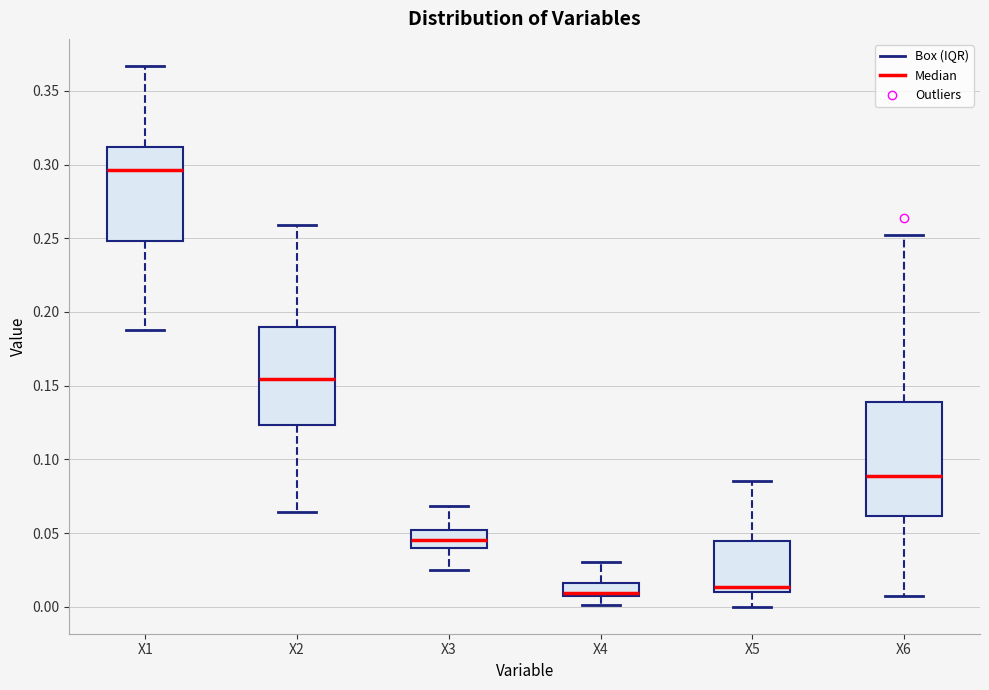

Which box is the tallest, from its lower edge to its upper edge?

X6